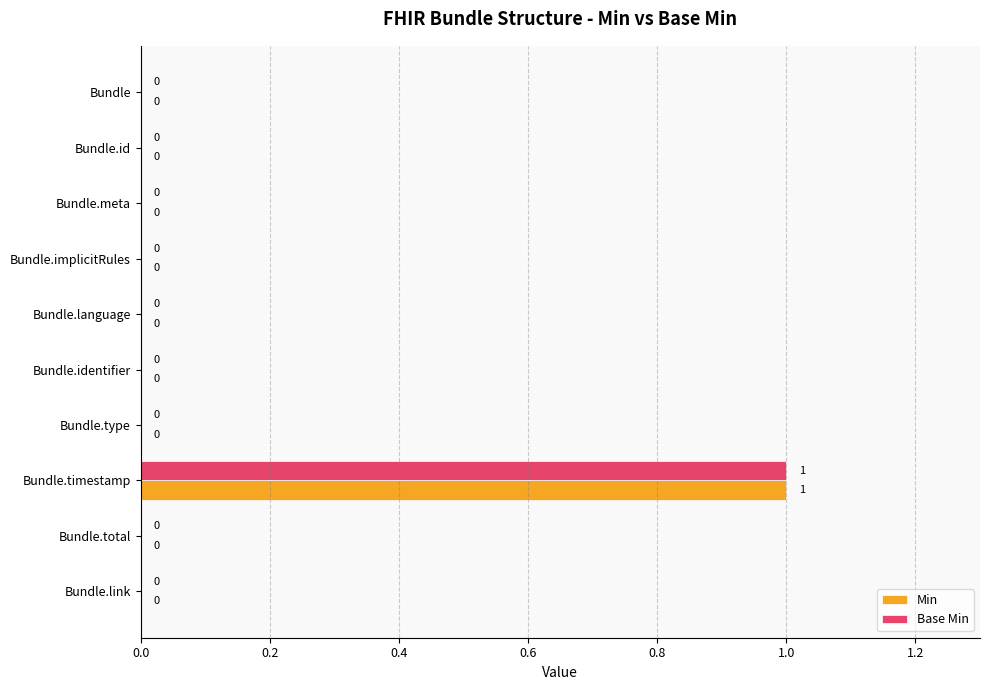

The Base Min series shows 0 at Bundle.identifier. True or false?

True